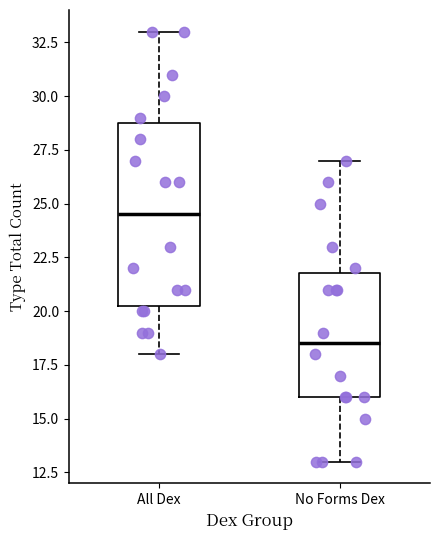

Which box has the lowest median line?

No Forms Dex